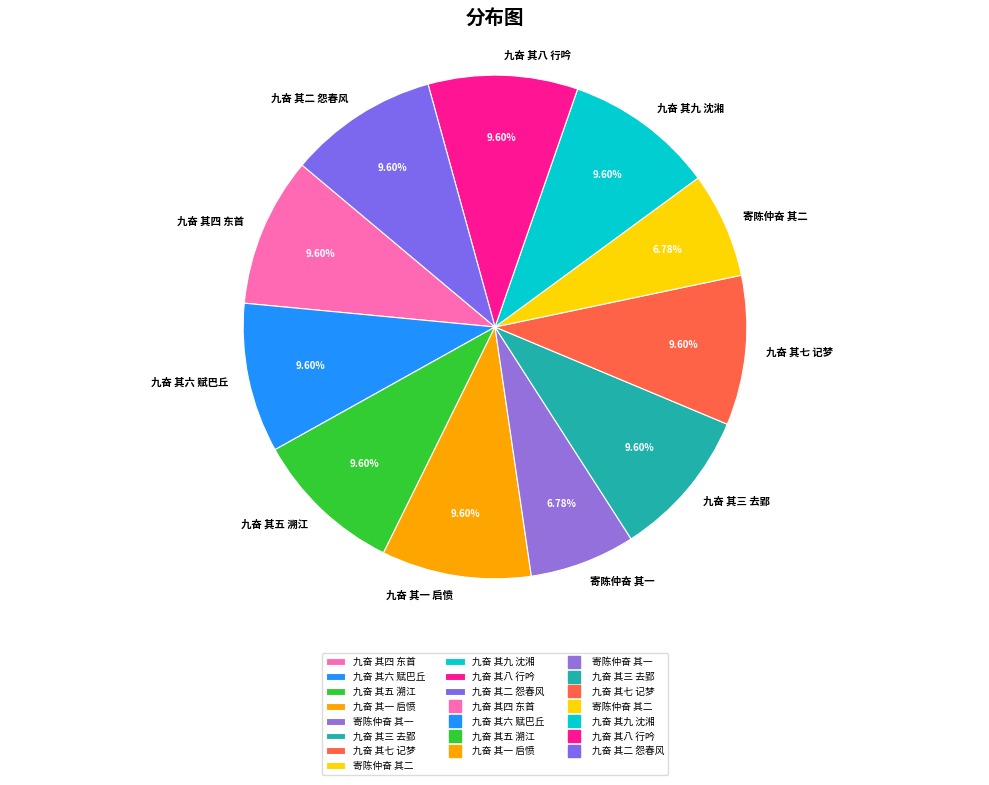

Which has a higher value, 寄陈仲奋 其一 or 九奋 其九 沈湘?

九奋 其九 沈湘